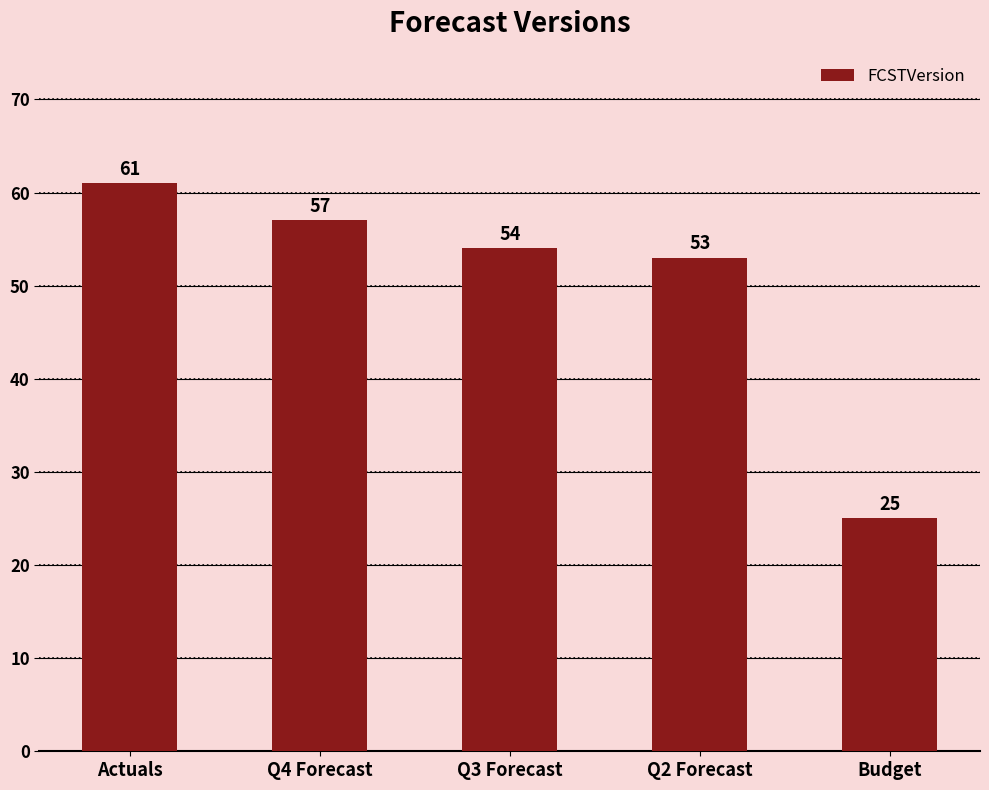

Rank the categories by value from lowest to highest.

Budget, Q2 Forecast, Q3 Forecast, Q4 Forecast, Actuals